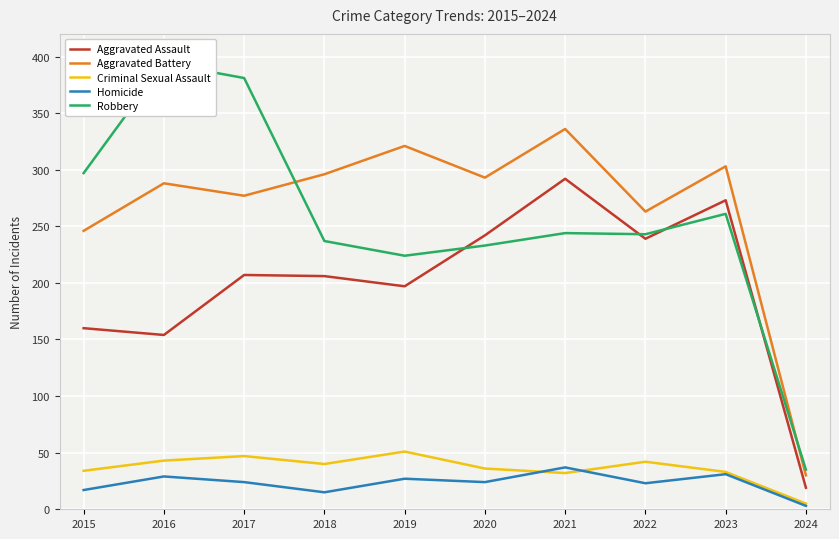

True or false: Homicide and Robbery intersect in this chart.

False